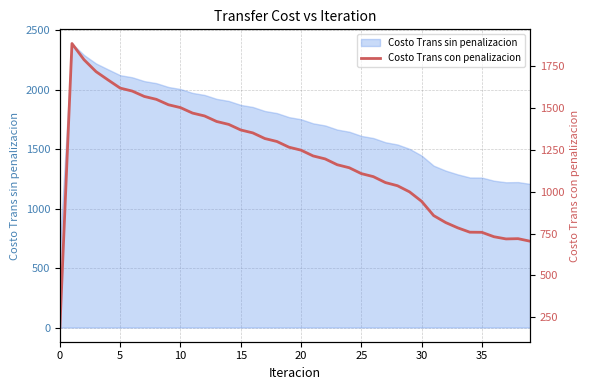

What is the highest value of the Costo Trans sin penalizacion series?

2389.3